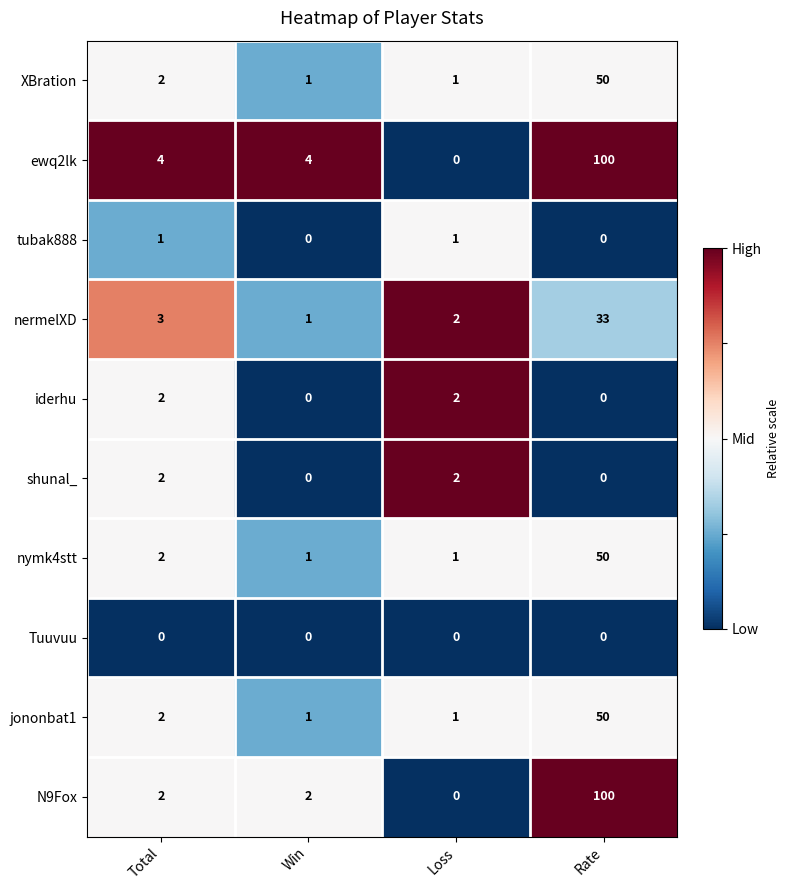

The value of ewq2lk at Total is 2. True or false?

False